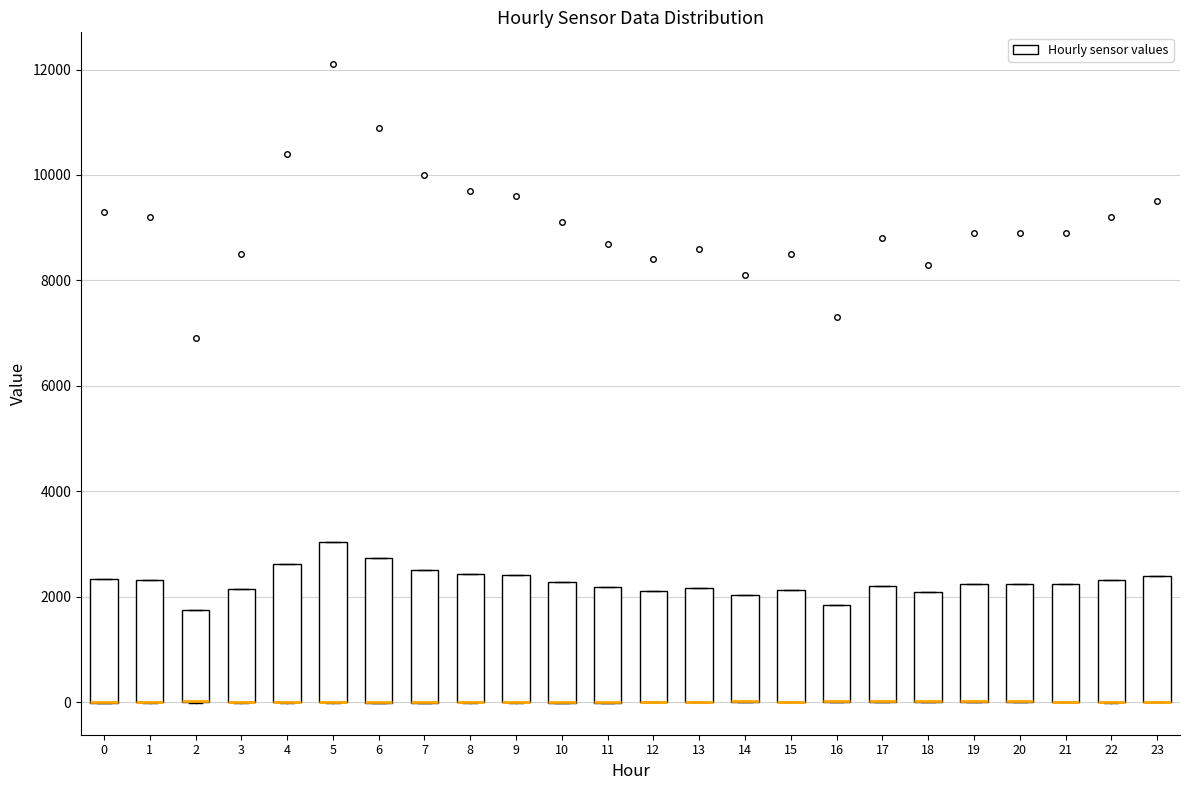

Which box is the tallest, from its lower edge to its upper edge?

5